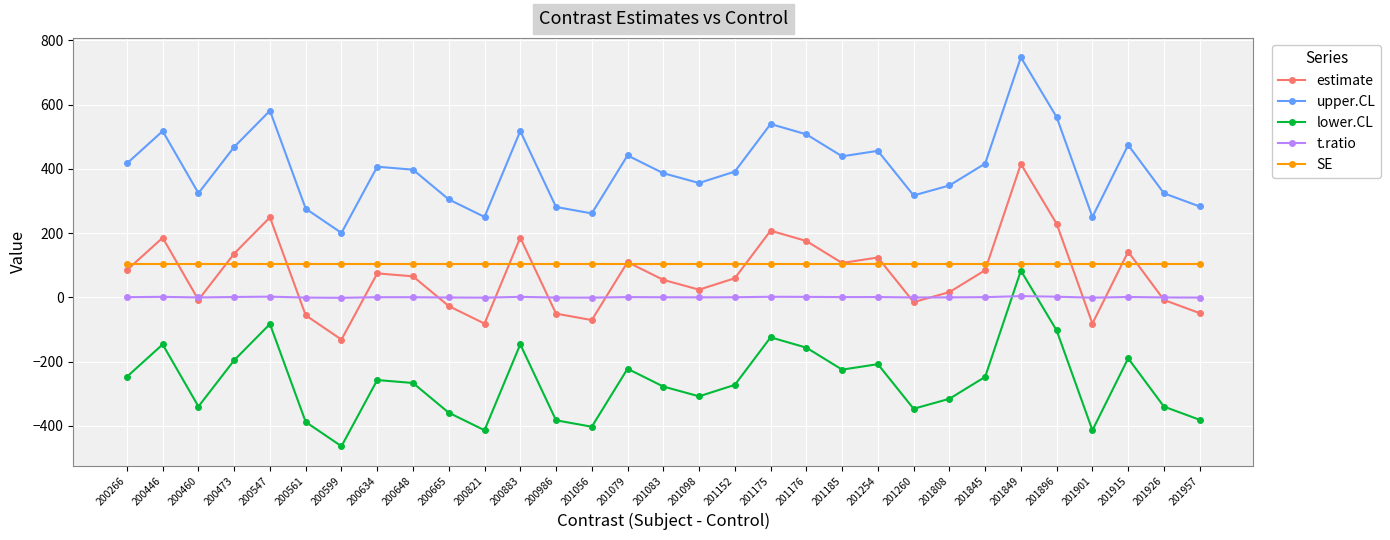

Is this an area chart (filled region under the line)?

No